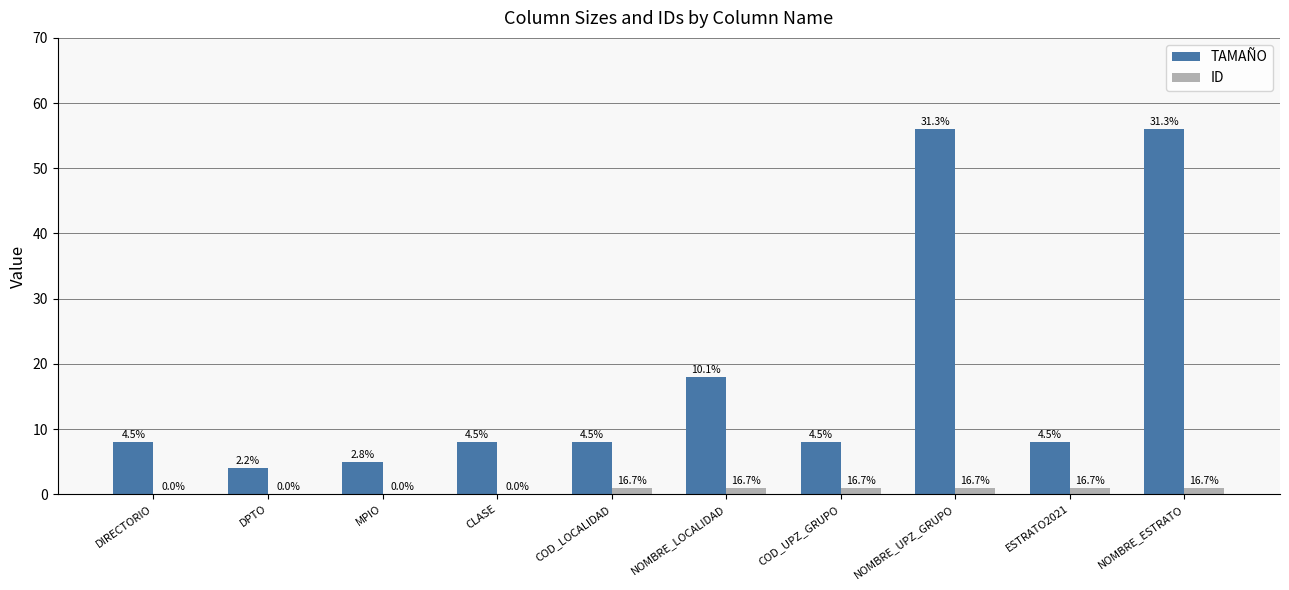

Reading left to right, what are all the values shown in this chart?

TAMAÑO: DIRECTORIO=8	DPTO=4	MPIO=5	CLASE=8	COD_LOCALIDAD=8	NOMBRE_LOCALIDAD=18	COD_UPZ_GRUPO=8	NOMBRE_UPZ_GRUPO=56	ESTRATO2021=8	NOMBRE_ESTRATO=56
ID: DIRECTORIO=0	DPTO=0	MPIO=0	CLASE=0	COD_LOCALIDAD=1	NOMBRE_LOCALIDAD=1	COD_UPZ_GRUPO=1	NOMBRE_UPZ_GRUPO=1	ESTRATO2021=1	NOMBRE_ESTRATO=1